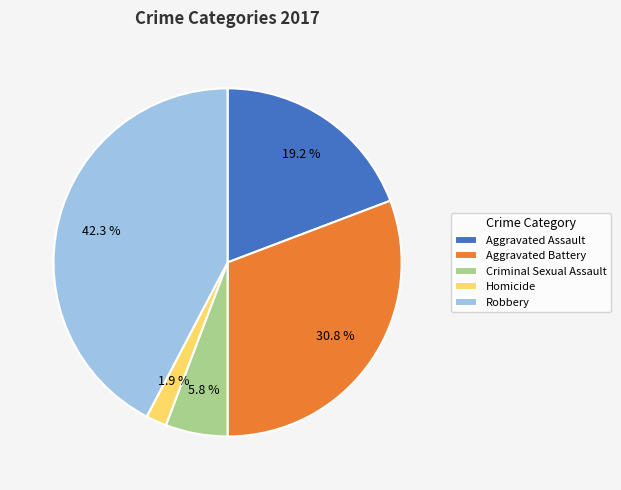

What percentage is NOT represented by Criminal Sexual Assault?

94.2%